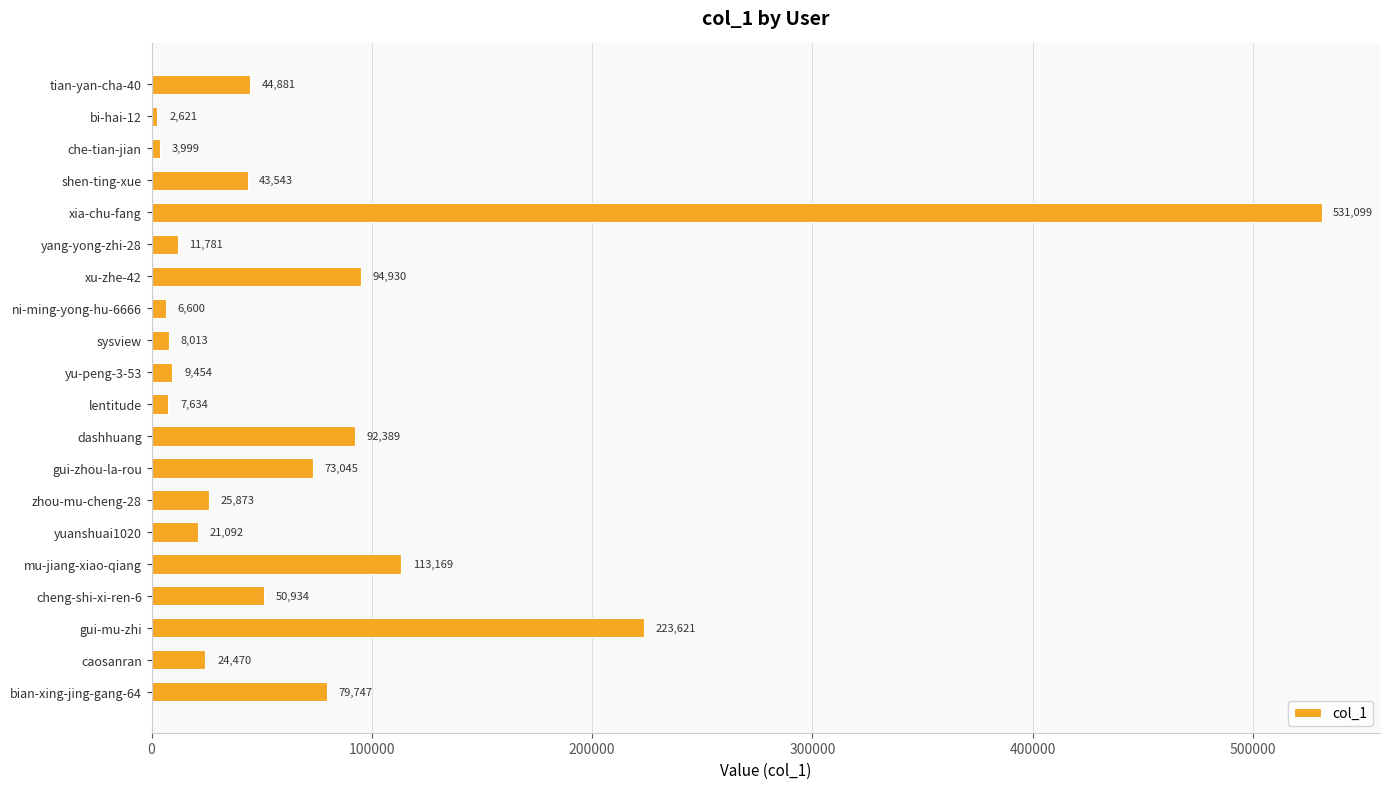

The value at bian-xing-jing-gang-64 is 123426. True or false?

False